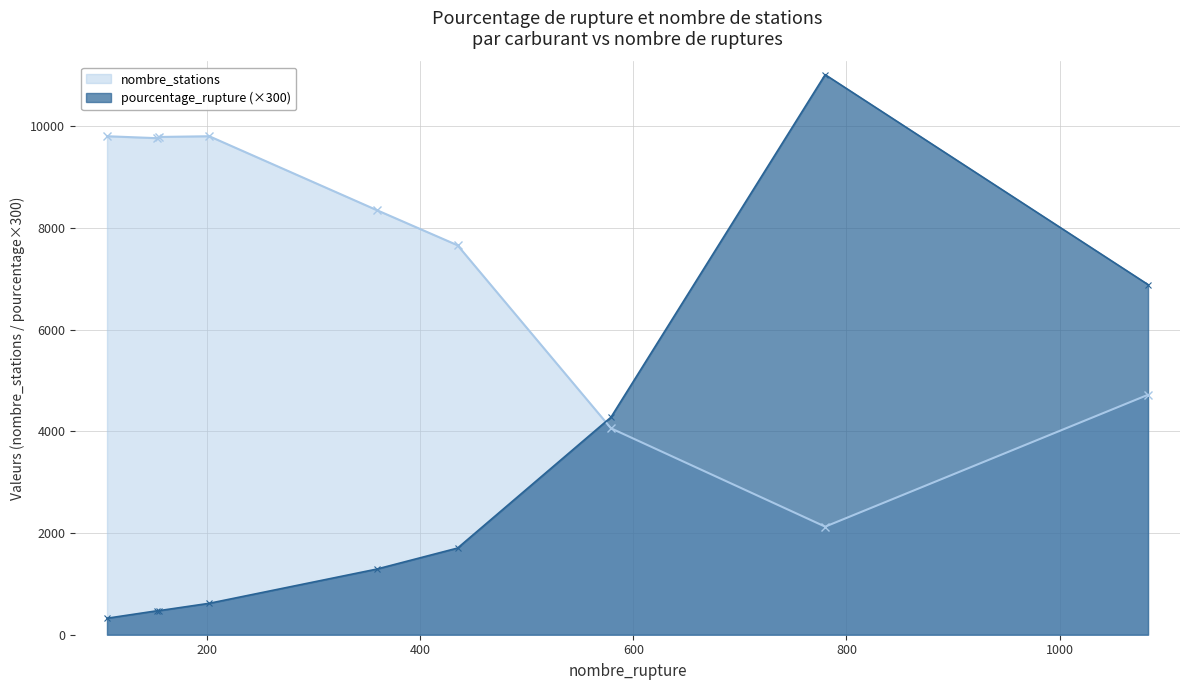

What is the minimum value shown in the chart?

324